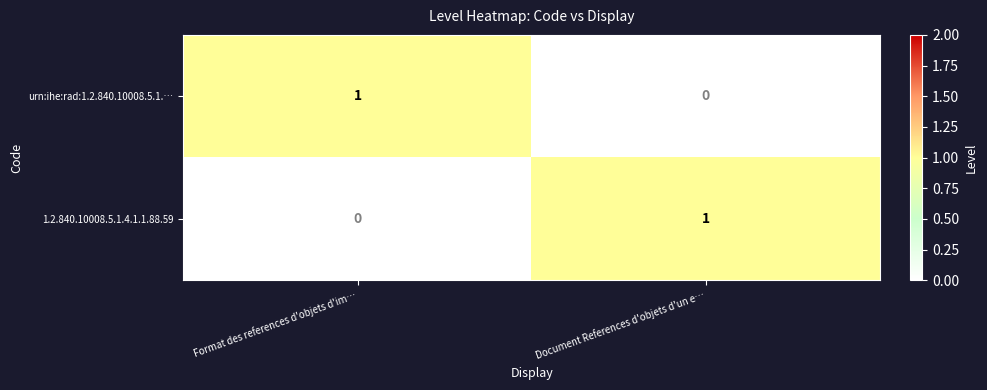

At Document References d'objets d'un e…, list the series in order from largest to smallest.

1.2.840.10008.5.1.4.1.1.88.59, urn:ihe:rad:1.2.840.10008.5.1.…